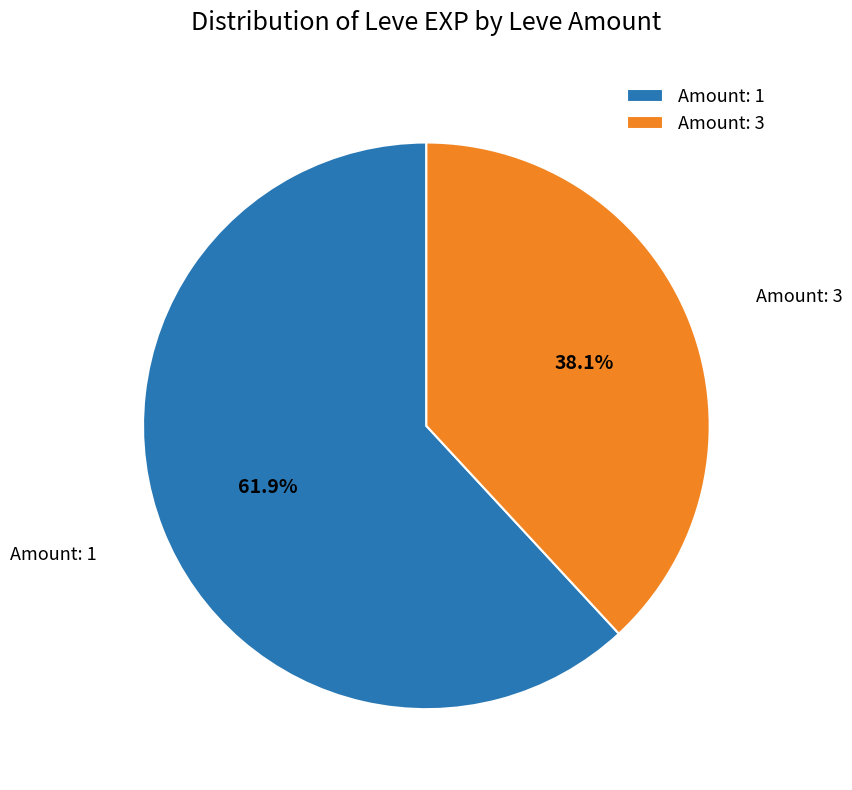

Is there a majority slice in this chart?

Yes